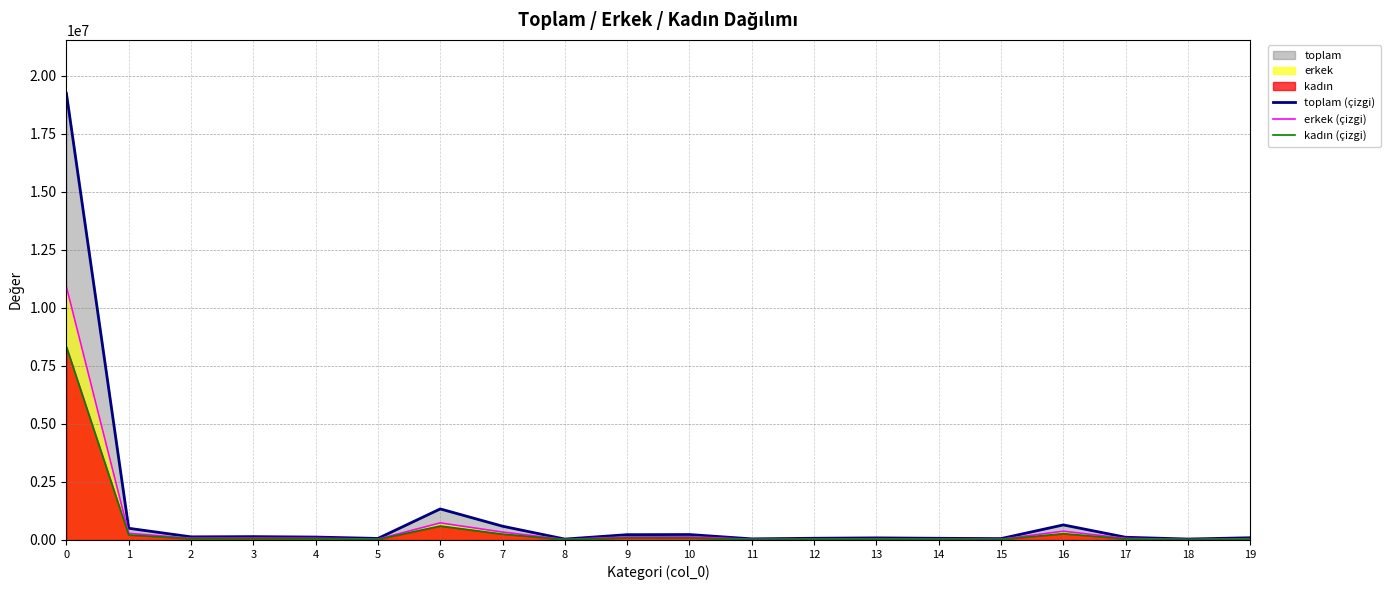

What value does the erkek (çizgi) series have at 14, to the nearest 50?

40000